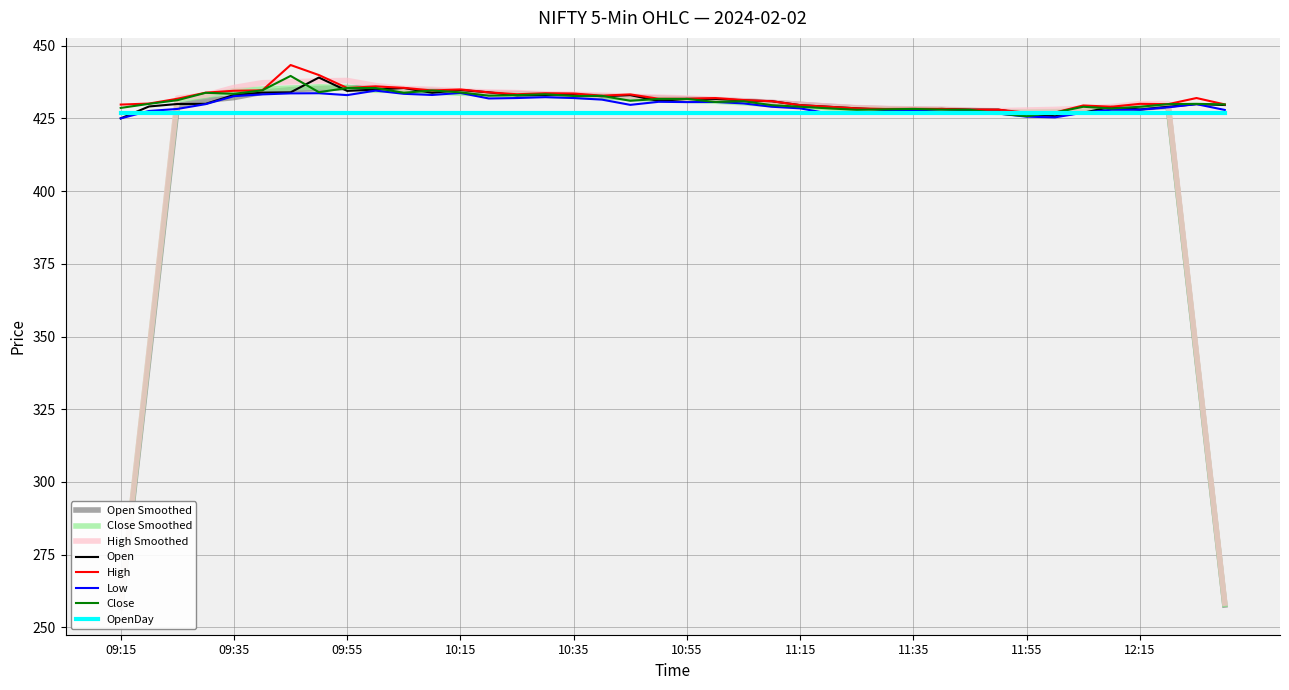

How many data points does each series have?

40